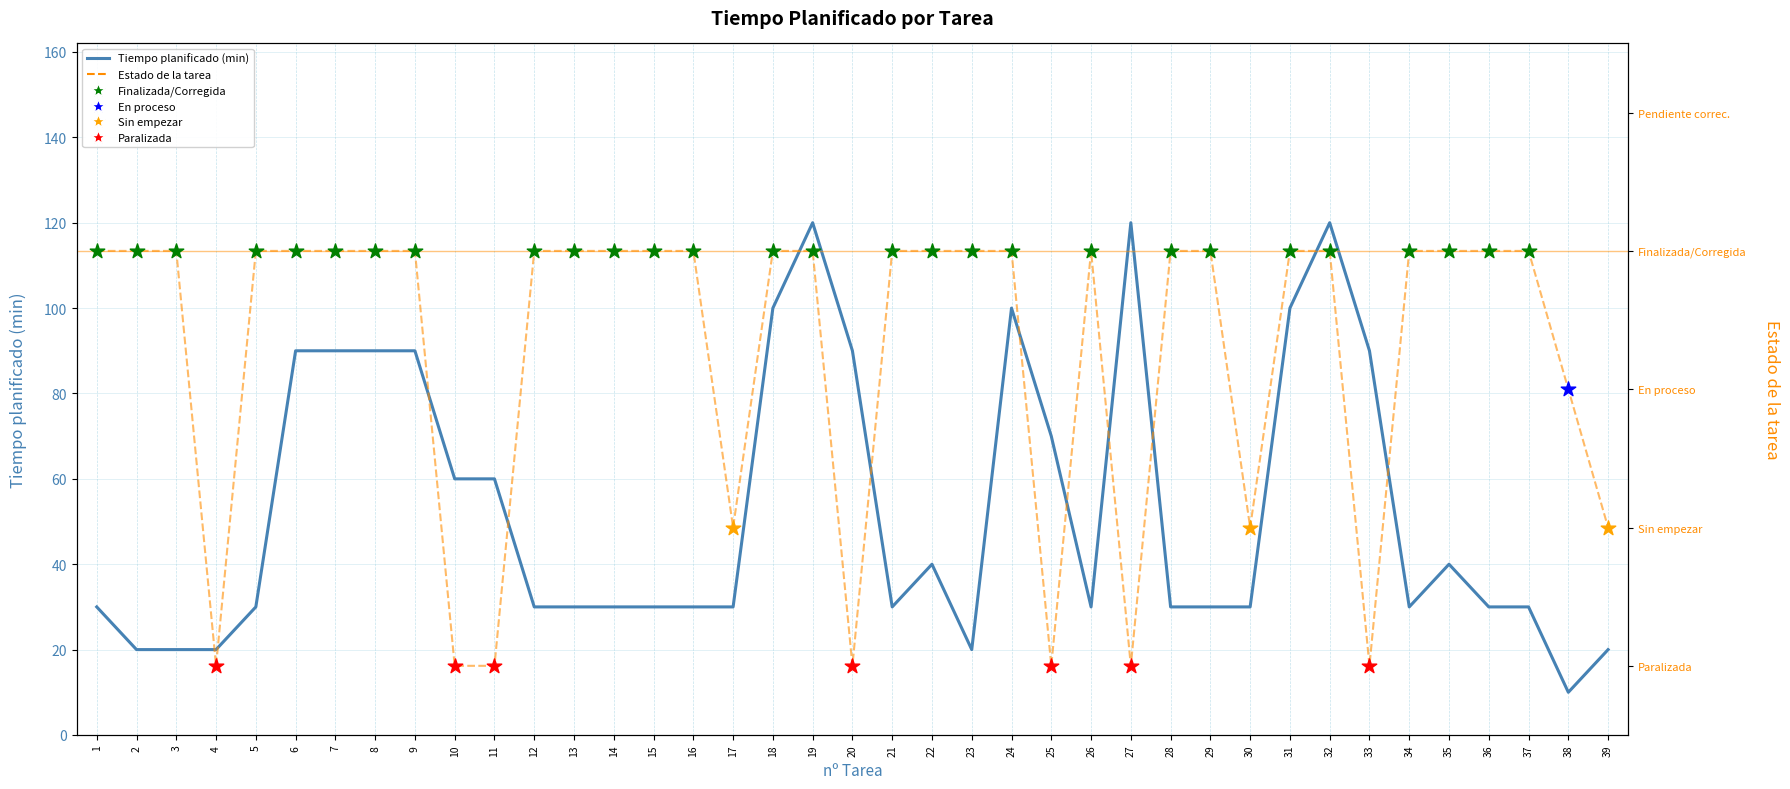

Between 25 and 3, which is larger?

25